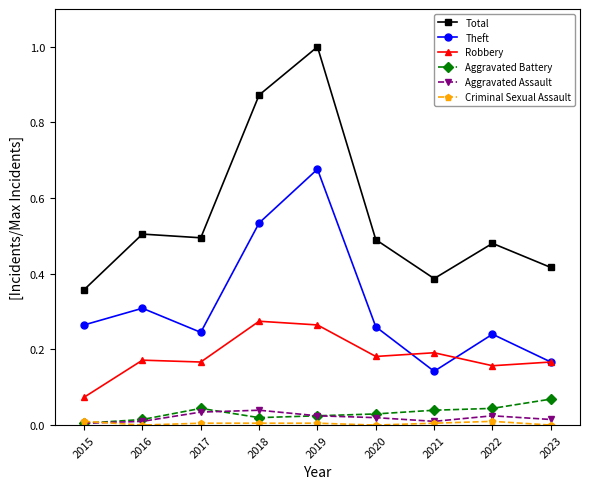

True or false: Total and Aggravated Assault cross at least once.

False